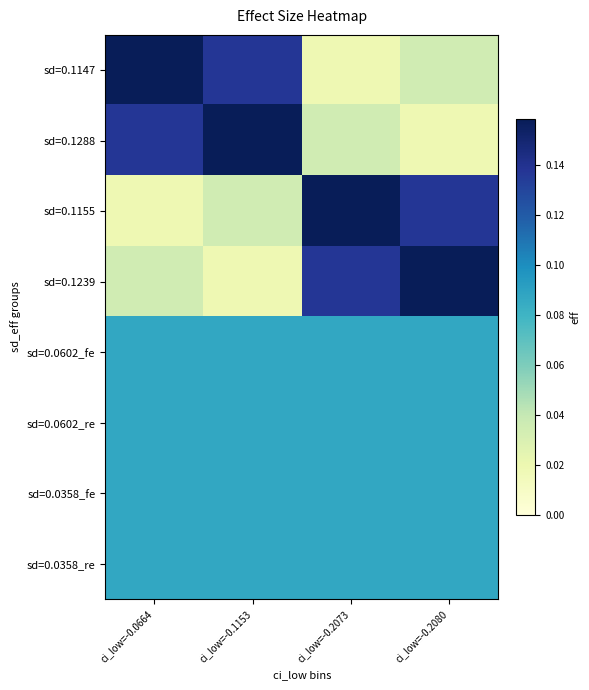

At how many categories does at least one series exceed 0?

4